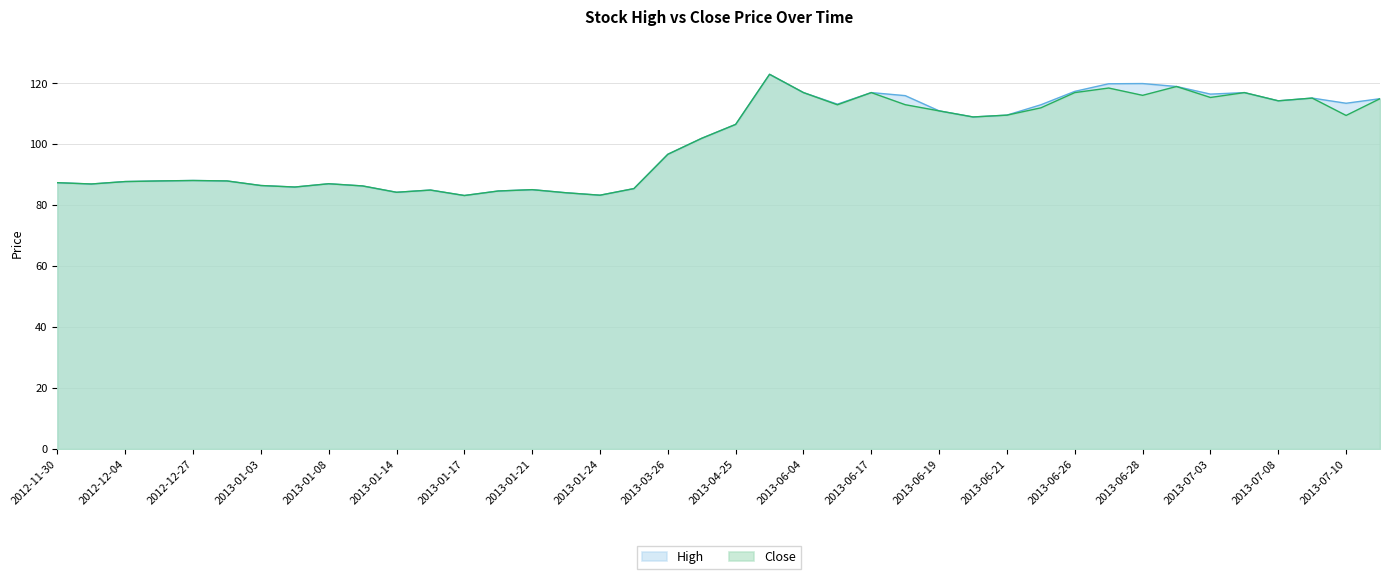

Reading left to right, what are all the values shown in this chart?

High: 87.4	87.0	87.8	88.0	88.2	88.0	86.5	86.0	87.1	86.4	84.3	85.0	83.2	84.7	85.1	84.1	83.3	85.5	96.8	102.0	106.6	123.0	117.0	113.2	117.0	116.0	111.0	109.0	109.6	113.0	117.4	119.9	120.0	119.0	116.5	117.0	114.3	115.2	113.5	115.0
Close: 87.4	87.0	87.8	88.0	88.2	88.0	86.5	86.0	87.1	86.4	84.3	85.0	83.2	84.7	85.1	84.1	83.3	85.5	96.8	102.0	106.6	123.0	117.0	113.0	117.0	113.0	111.0	109.0	109.6	112.0	117.0	118.5	116.1	119.0	115.4	117.0	114.3	115.2	109.5	115.0